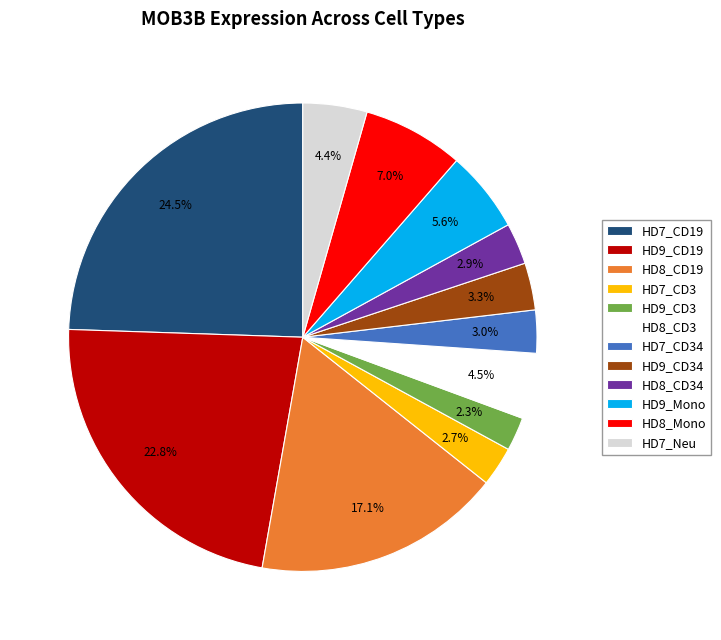

What is the total percentage of HD9_CD3 and HD7_CD19?

26.8%